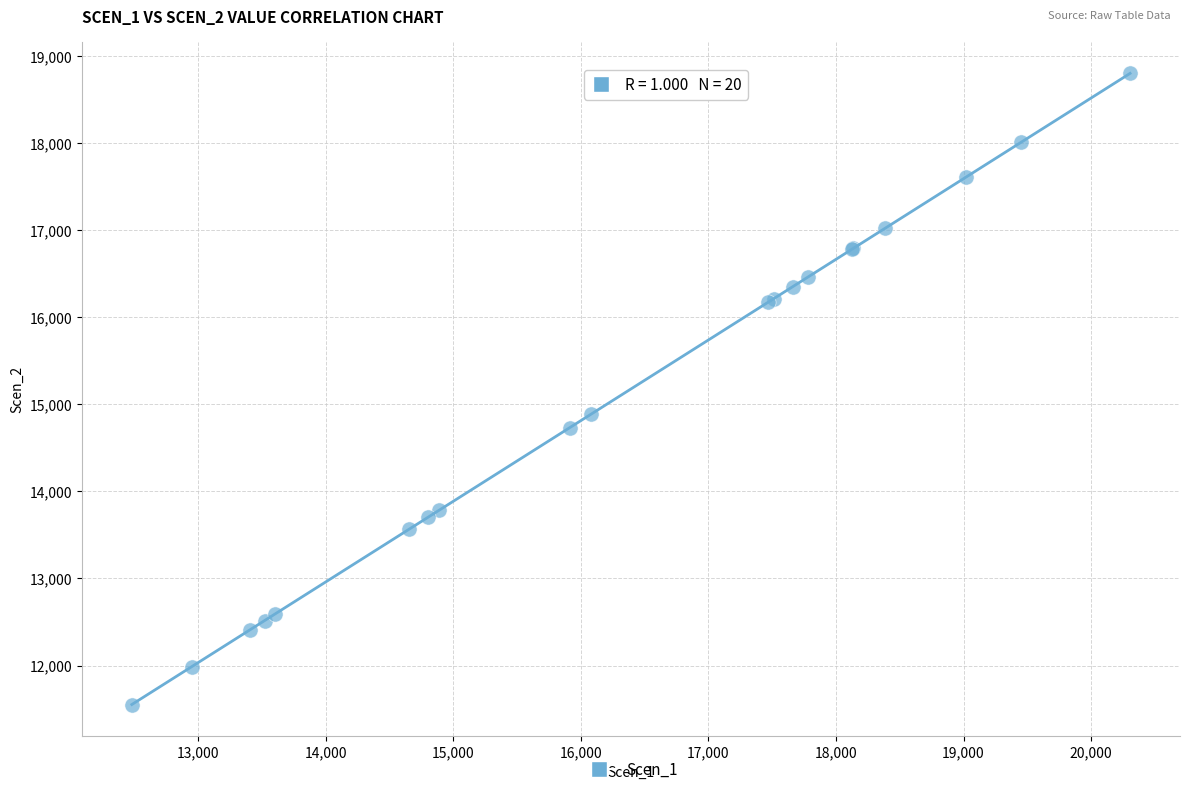

What Y value in the scatter plot is closest to 15175?

14884.9